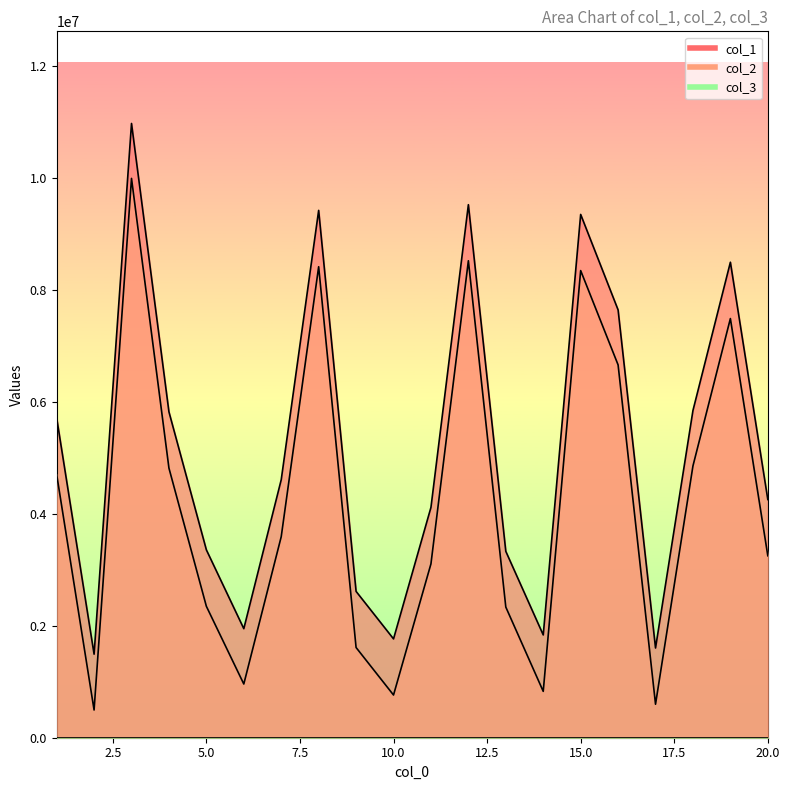

What is the value of the col_2 point at the 16th from the left?

6661241